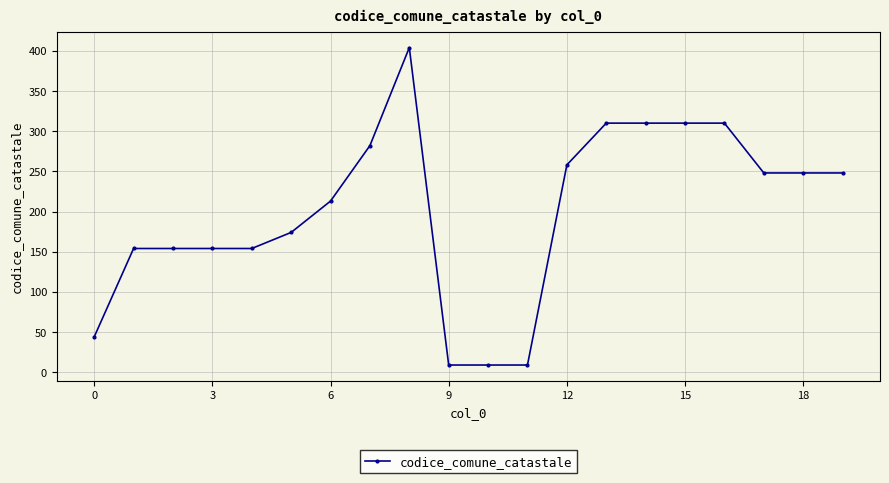

Reading right to left, list all the values displayed in this chart.

248	248	248	310	310	310	310	258	9	9	9	404	282	213	174	154	154	154	154	44